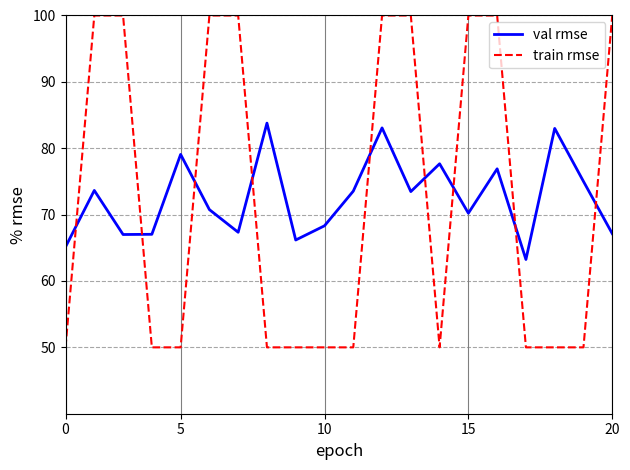

True or false: val rmse and train rmse cross at least once.

True